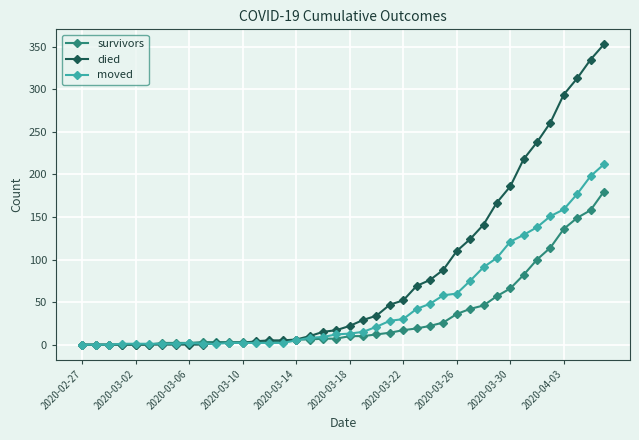

At how many categories does at least one series exceed 285?

4